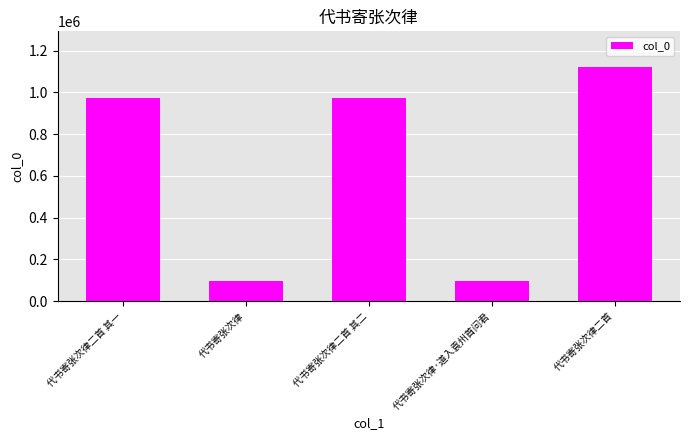

What is the label of the 3rd bar from the right?

代书寄张次律二首 其二